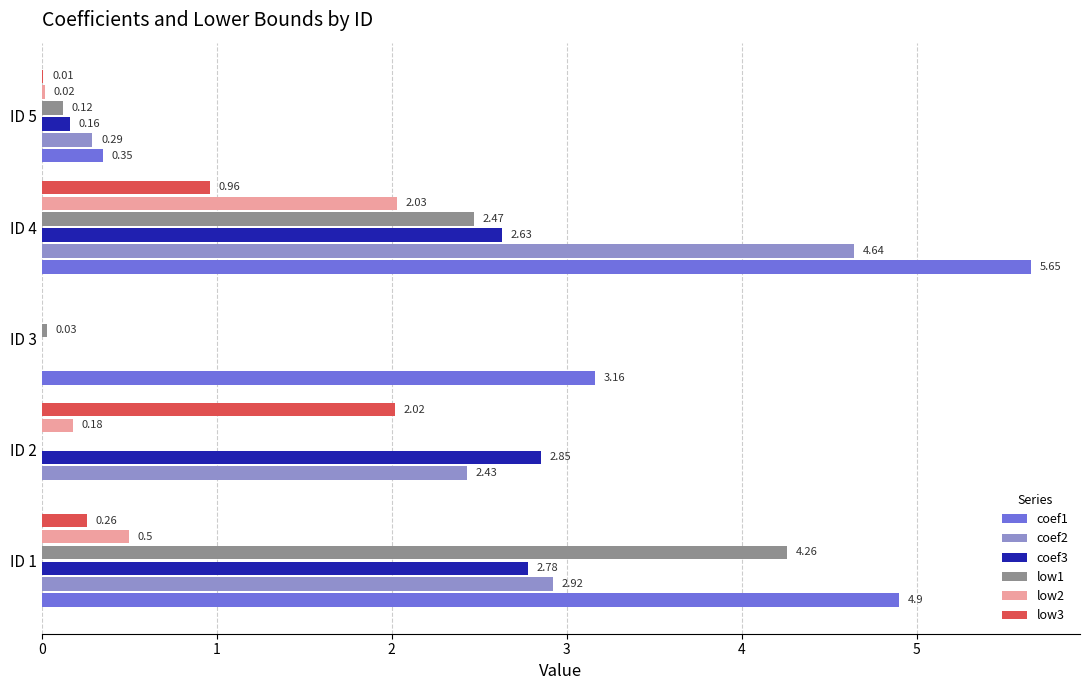

What is the sum of the coef1 values at ID 3 and ID 5?

3.5